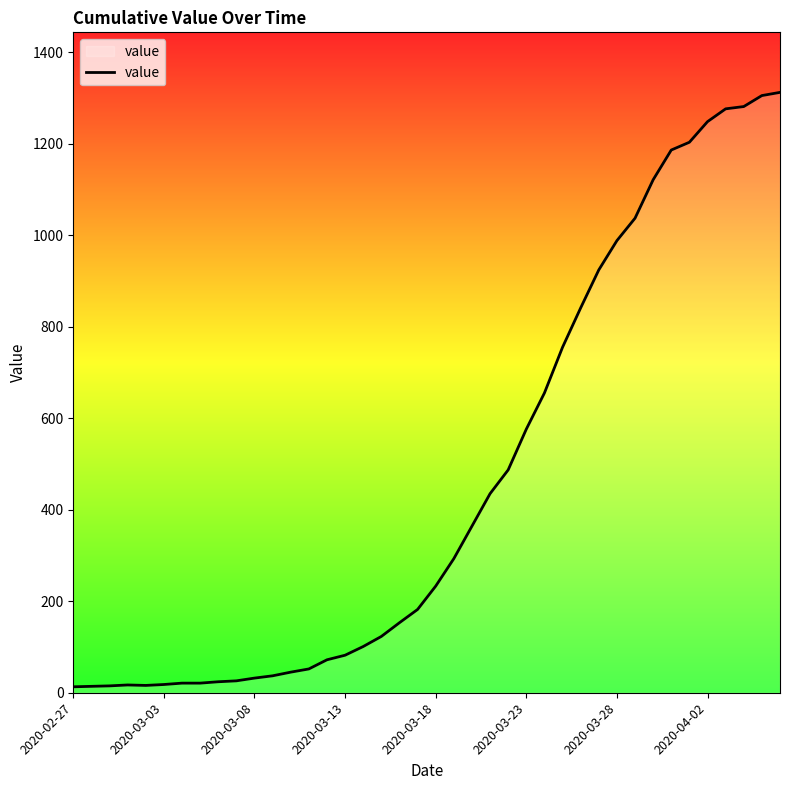

What is the maximum value shown in the chart?

1312